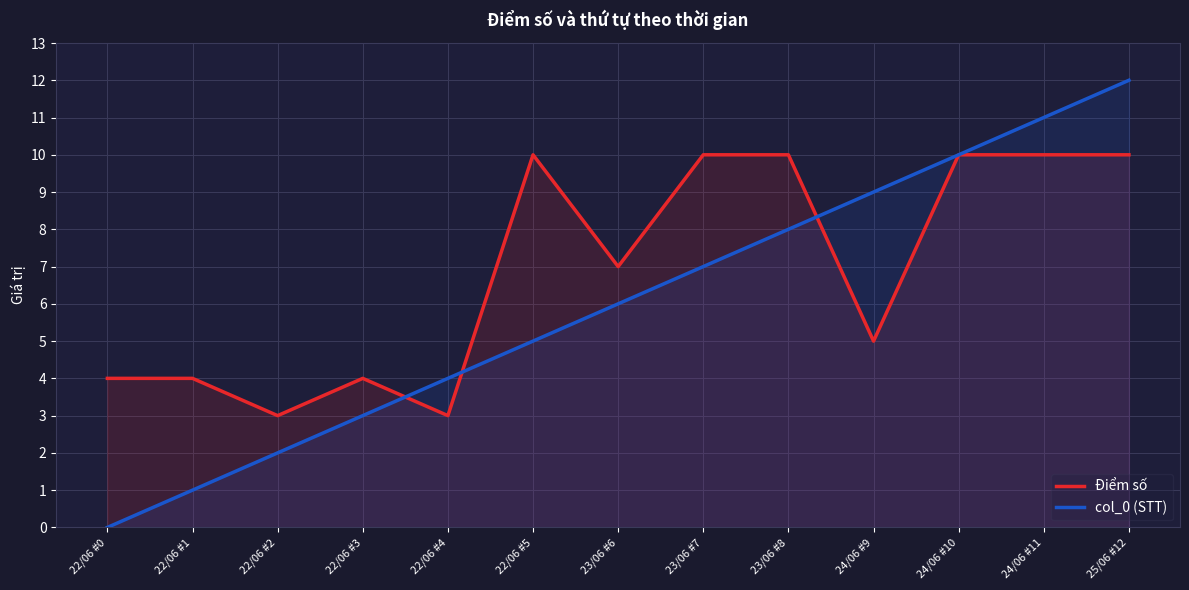

Is the value of Điểm số at 23/06 #7 greater than the value of col_0 (STT) at 23/06 #7?

Yes